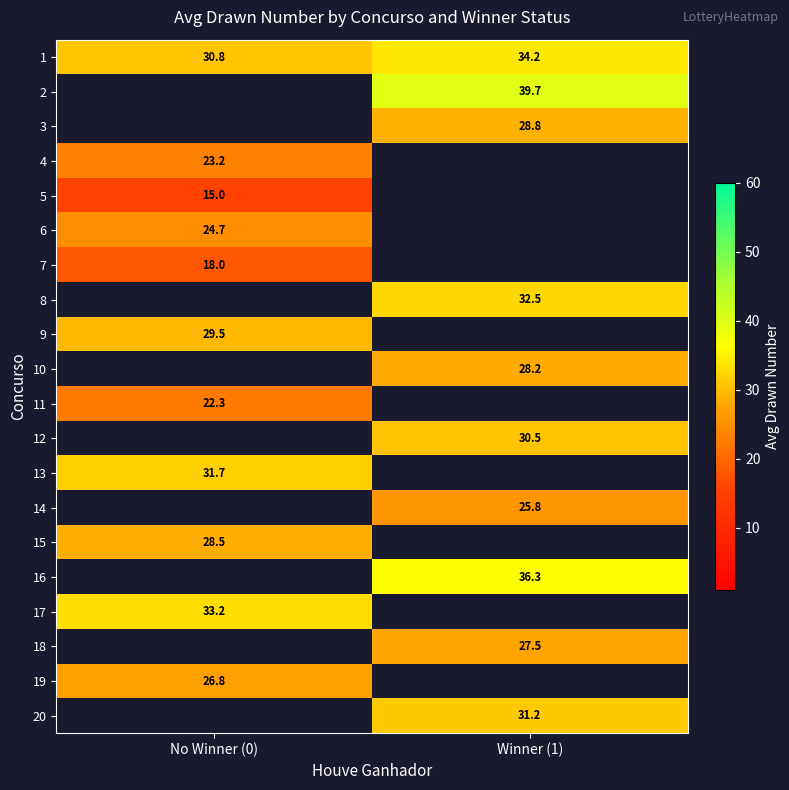

What value does the 2 series have at Winner (1)?

39.7